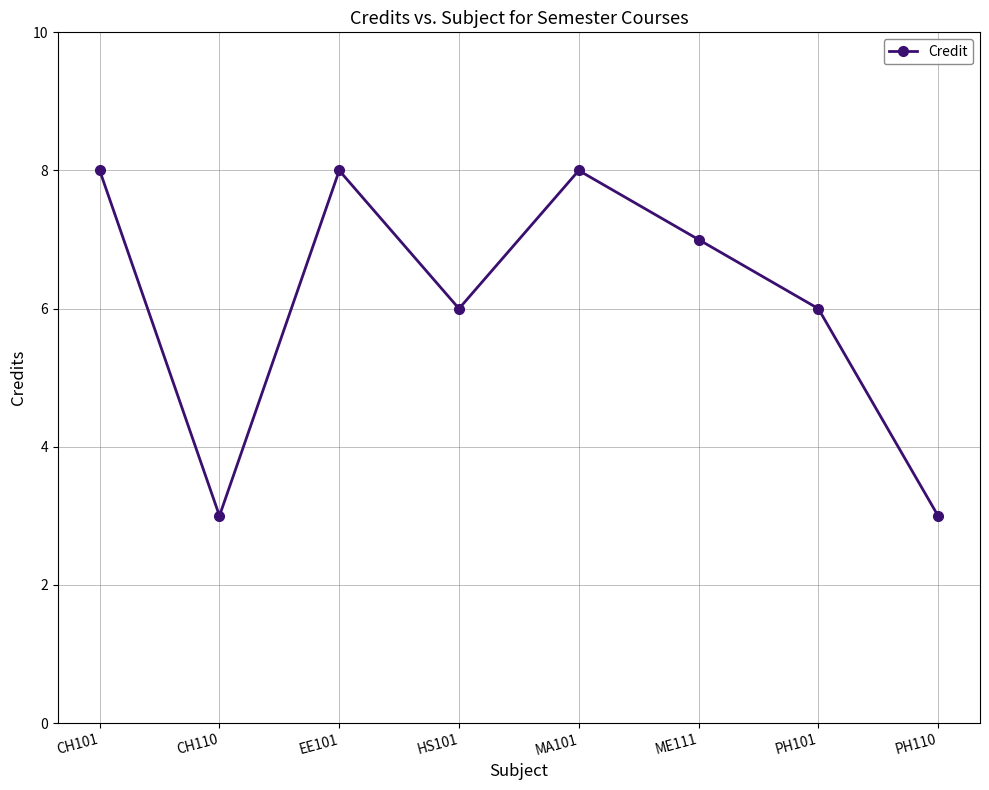

Reading left to right, what are all the values shown in this chart?

8	3	8	6	8	7	6	3